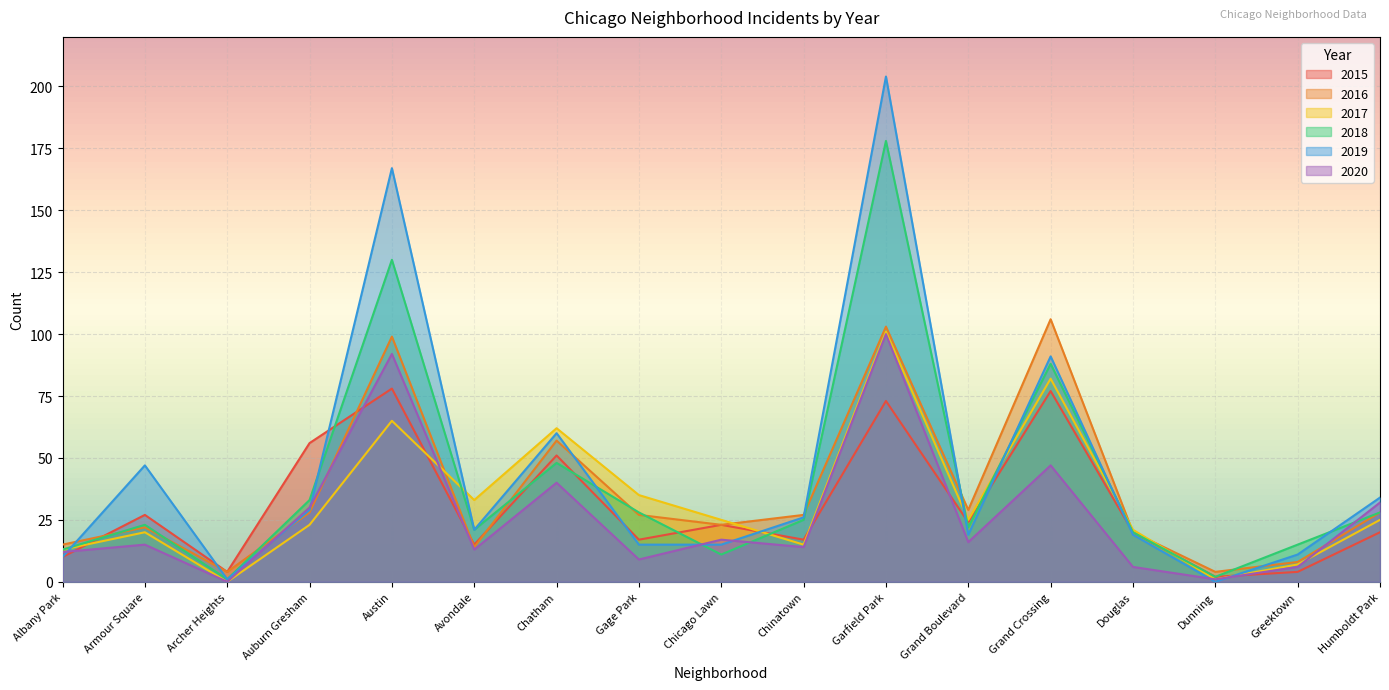

How many times do 2015 and 2017 cross each other?

6